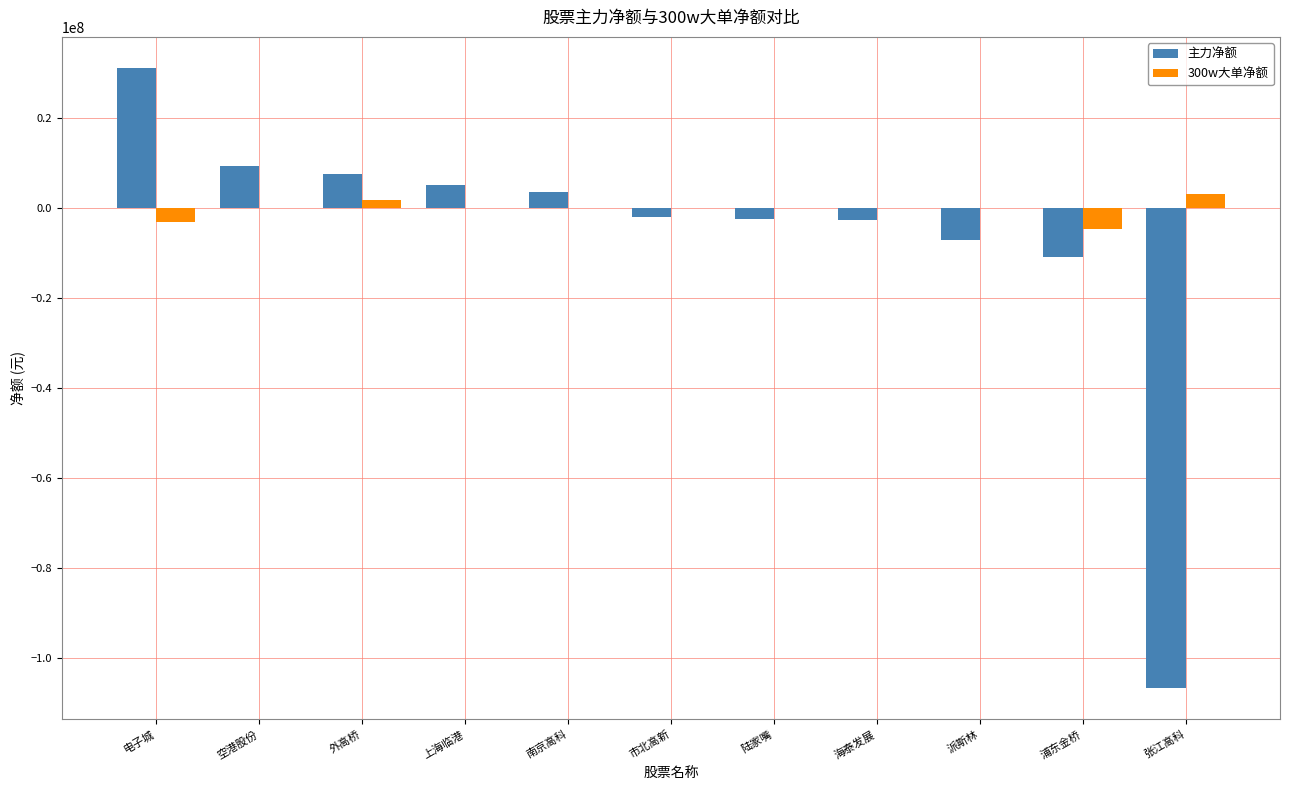

What is the sum of the 主力净额 values at 上海临港 and 空港股份?

14661839